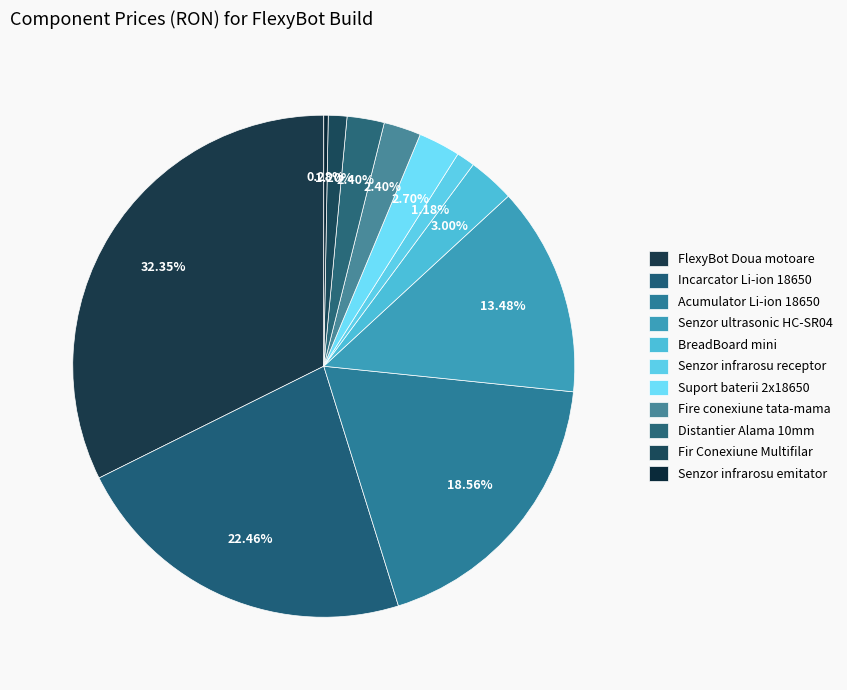

Combined, do Senzor infrarosu receptor and Senzor infrarosu emitator account for over 50%?

No